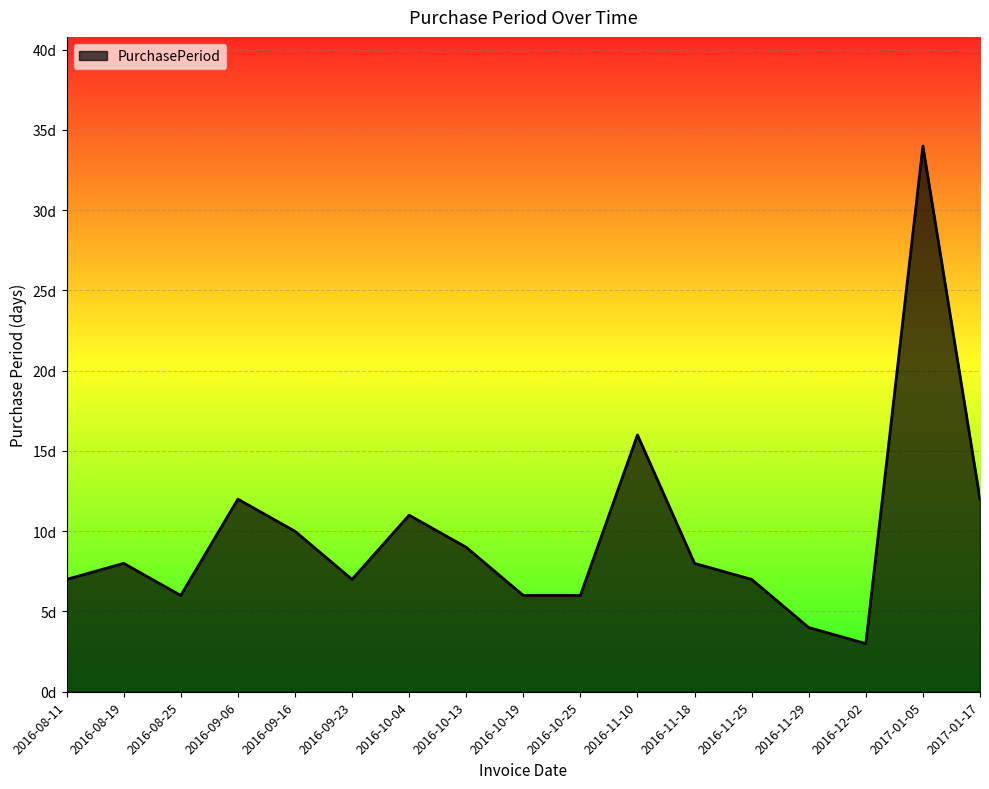

Does the chart have visible grid lines?

Yes